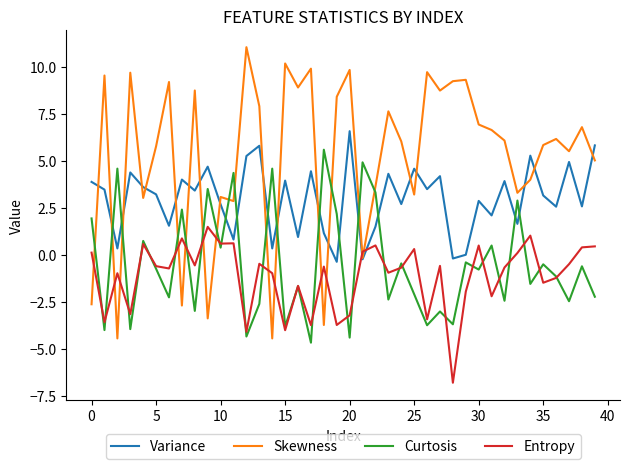

What is the minimum value for Skewness?

-4.5